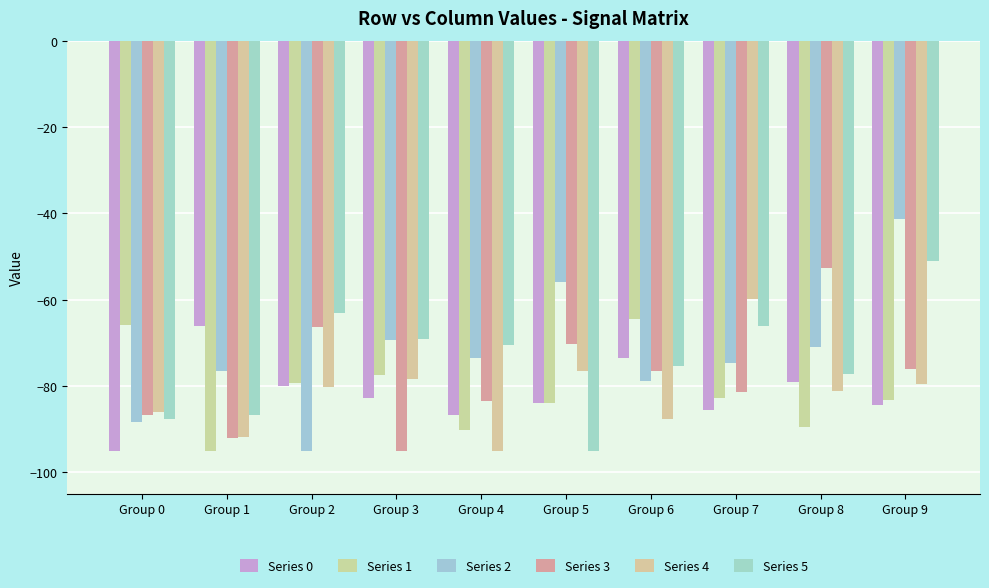

True or false: Series 3 has a value of -81.3 at Group 7.

True